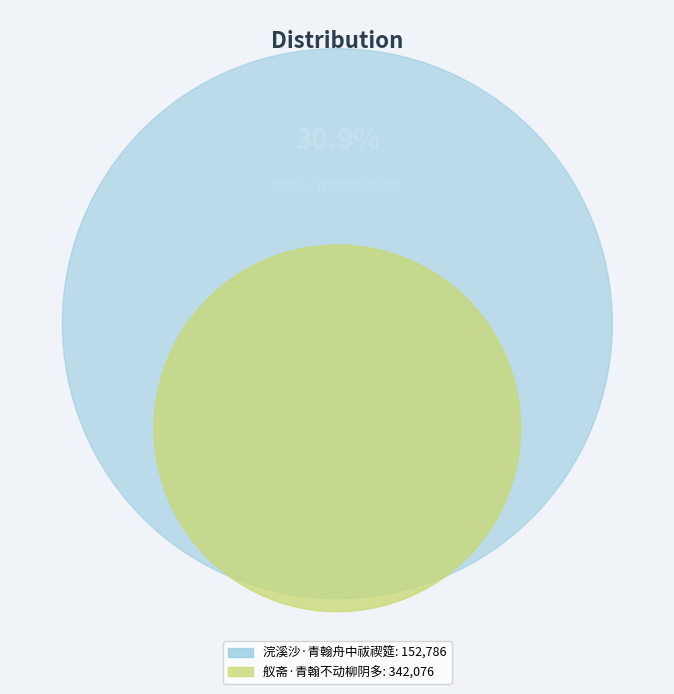

What is the change in value from 浣溪沙·青翰舟中祓禊筵 to 舣斋·青翰不动柳阴多?

+189290